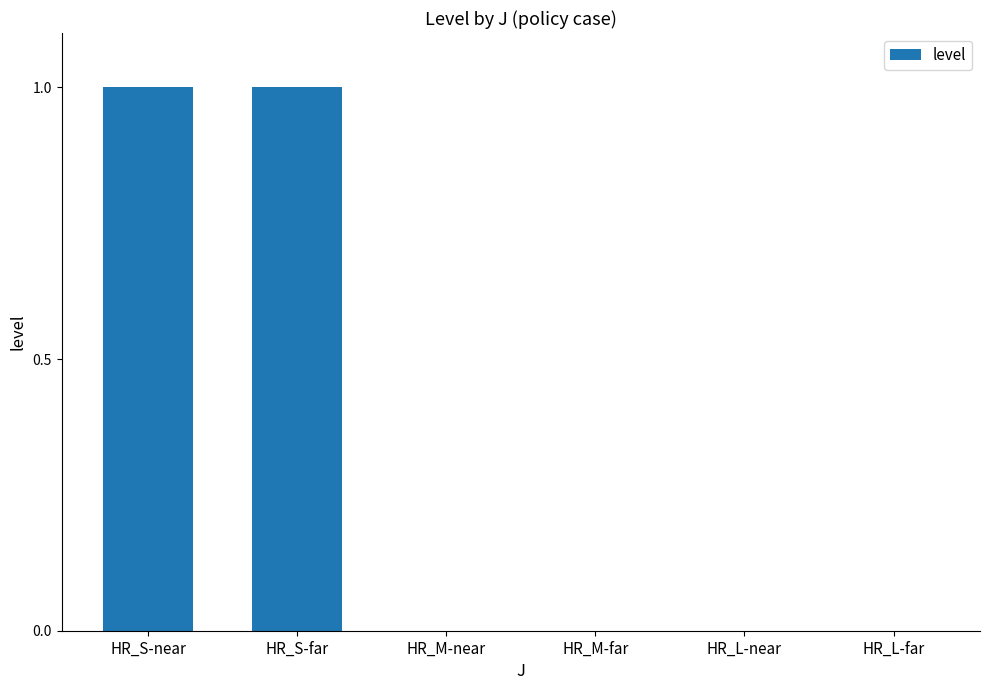

Approximately how many times larger is the value at HR_S-far compared to HR_S-near?

1.0